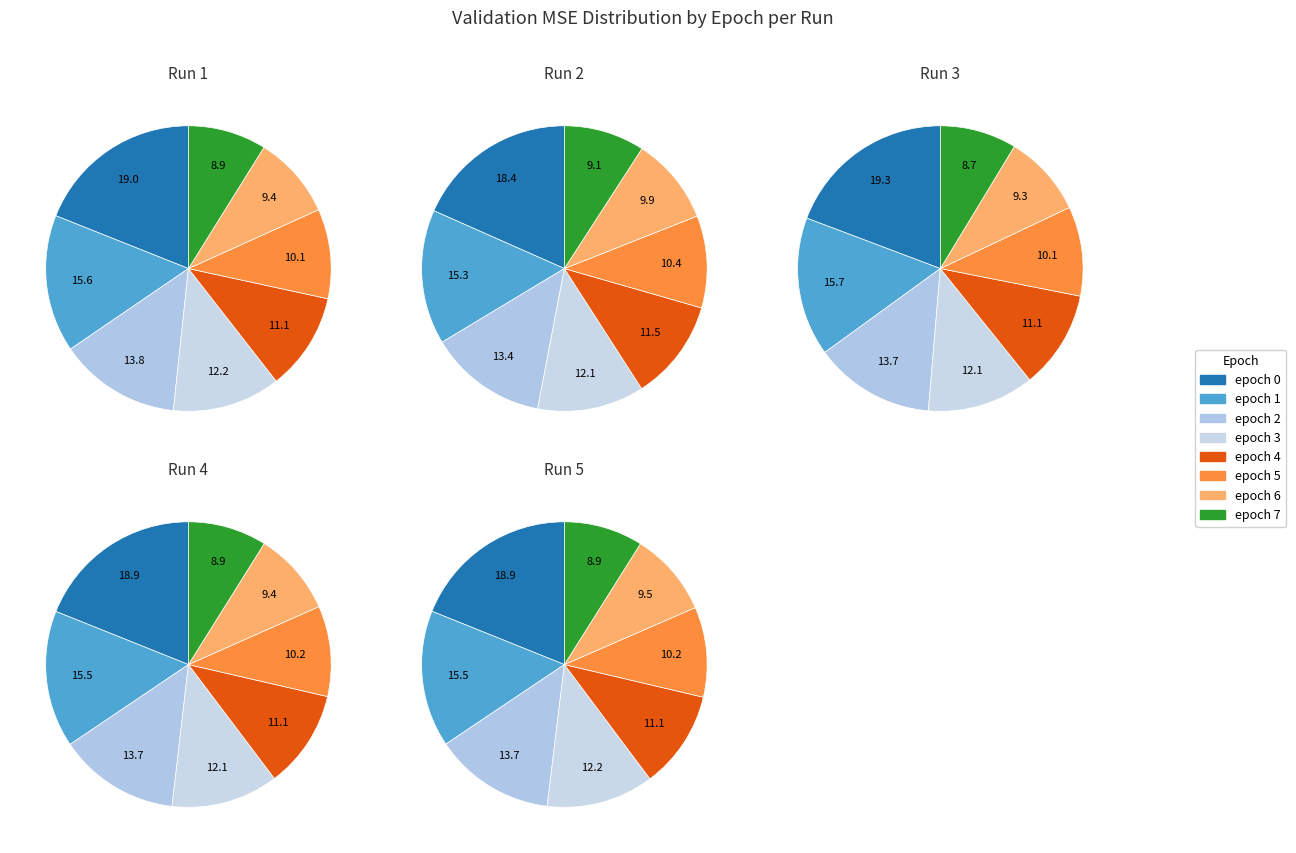

Rank the categories by value from highest to lowest.

epoch 0, epoch 1, epoch 2, epoch 3, epoch 4, epoch 5, epoch 6, epoch 7